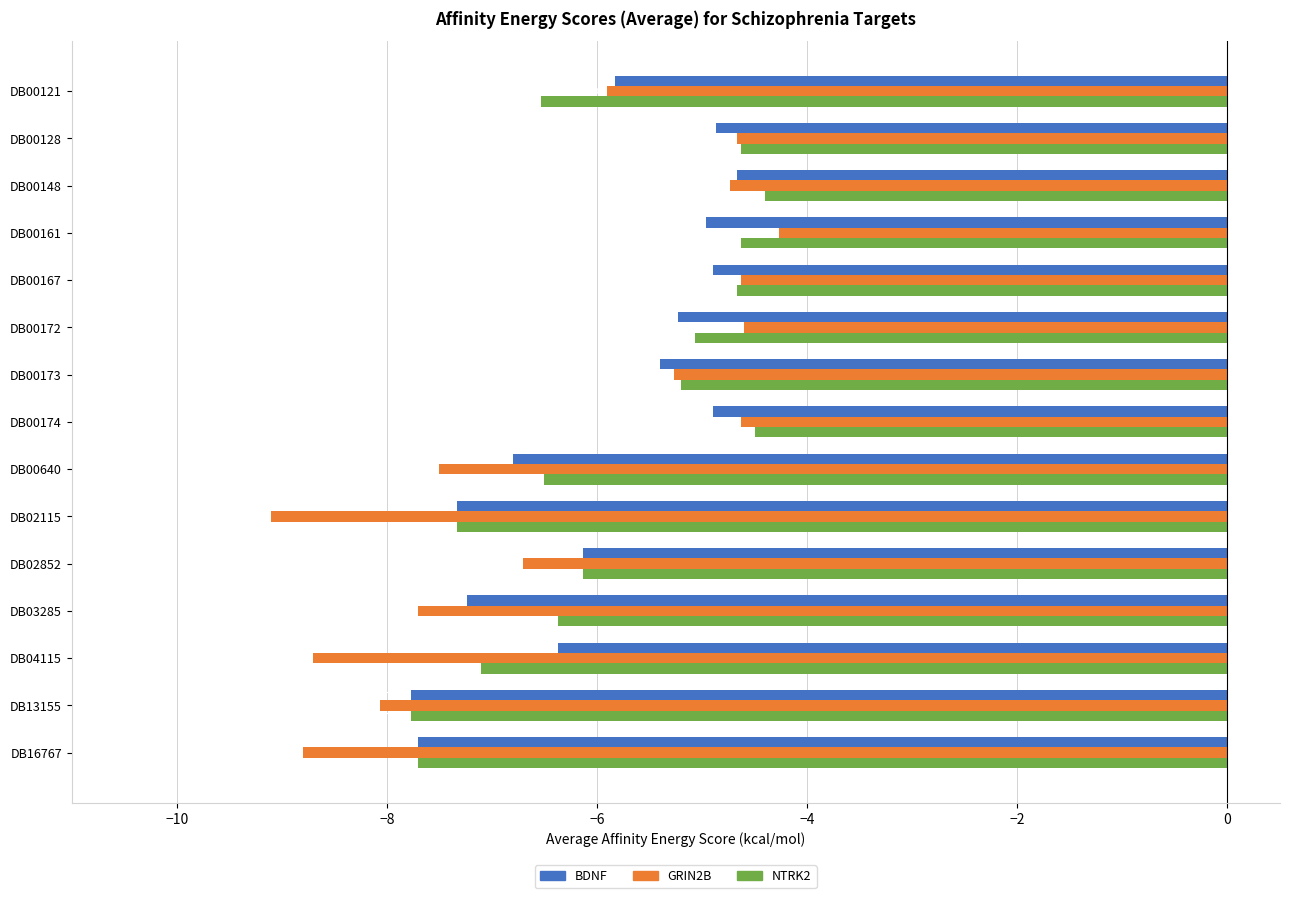

Rank the series by their maximum value, from lowest to highest.

BDNF, NTRK2, GRIN2B